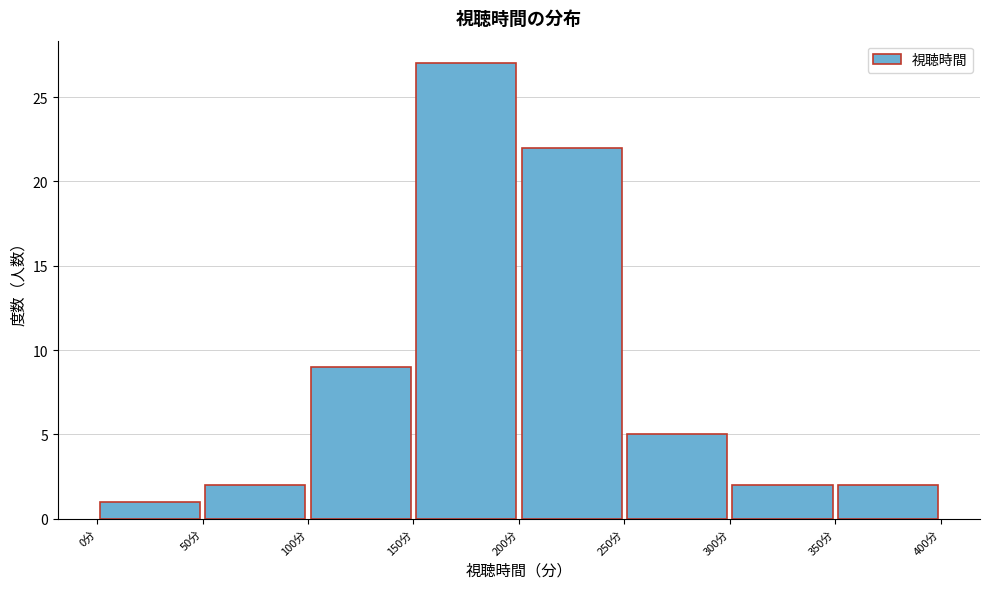

Reading left to right, list every bar in this chart as the range it spans on the x-axis followed by its height. The values are not printed on the chart, so give them approximately, as read against the axis.

0 to 50: 1
50 to 100: 2
100 to 150: 9
150 to 200: 27
200 to 250: 22
250 to 300: 5
300 to 350: 2
350 to 400: 2